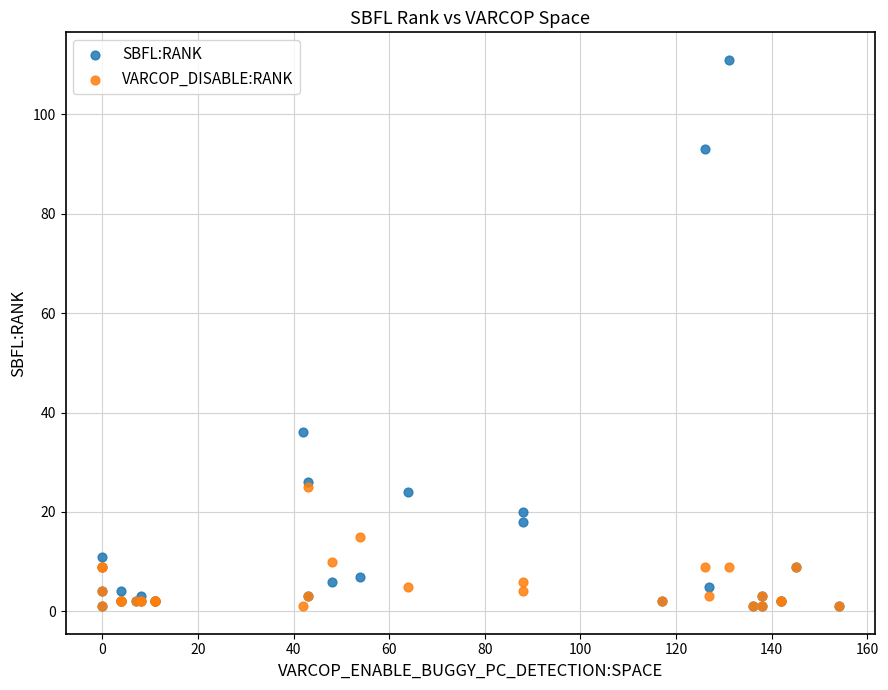

Which series reaches the maximum Y coordinate?

SBFL:RANK